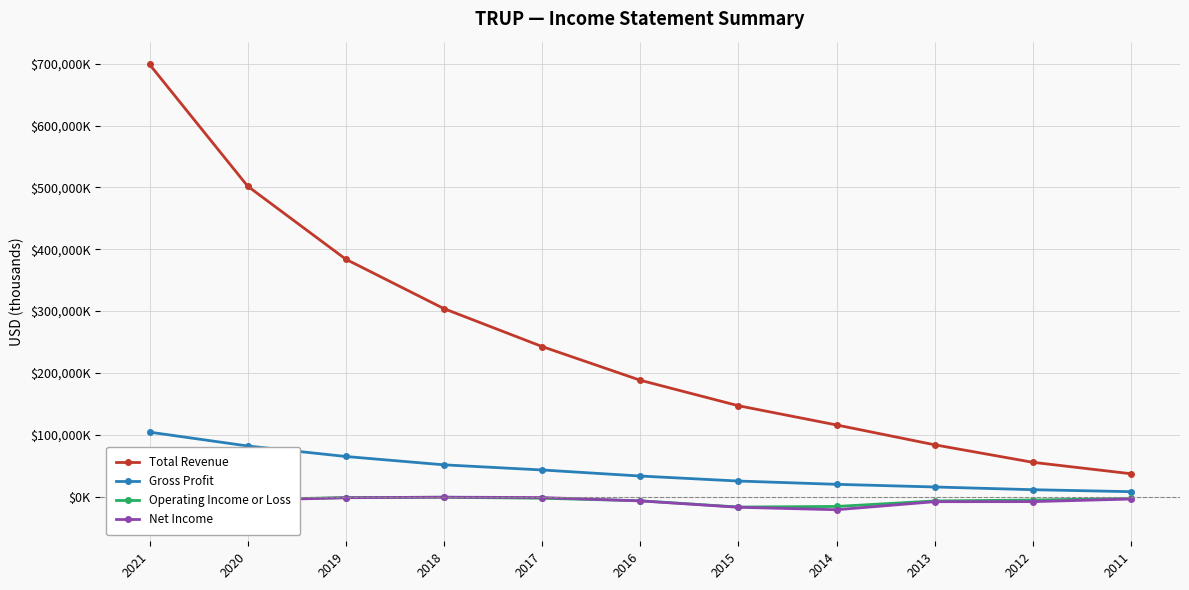

Reading left to right, what are all the values shown in this chart?

Total Revenue: 2021=699000	2020=502000	2019=383900	2018=304000	2017=242700	2016=188200	2015=147000	2014=115900	2013=83800	2012=55500	2011=37000
Gross Profit: 2021=104300	2020=81900	2019=64900	2018=51400	2017=43100	2016=33300	2015=25200	2014=19900	2013=15600	2012=11200	2011=8000
Operating Income or Loss: 2021=-35000	2020=-4800	2019=-1600	2018=-1000	2017=-2600	2016=-6700	2015=-16800	2014=-15900	2013=-7000	2012=-5500	2011=-3000
Net Income: 2021=-35500	2020=-5800	2019=-1800	2018=-900	2017=-1500	2016=-6900	2015=-17200	2014=-21200	2013=-8200	2012=-8100	2011=-3900